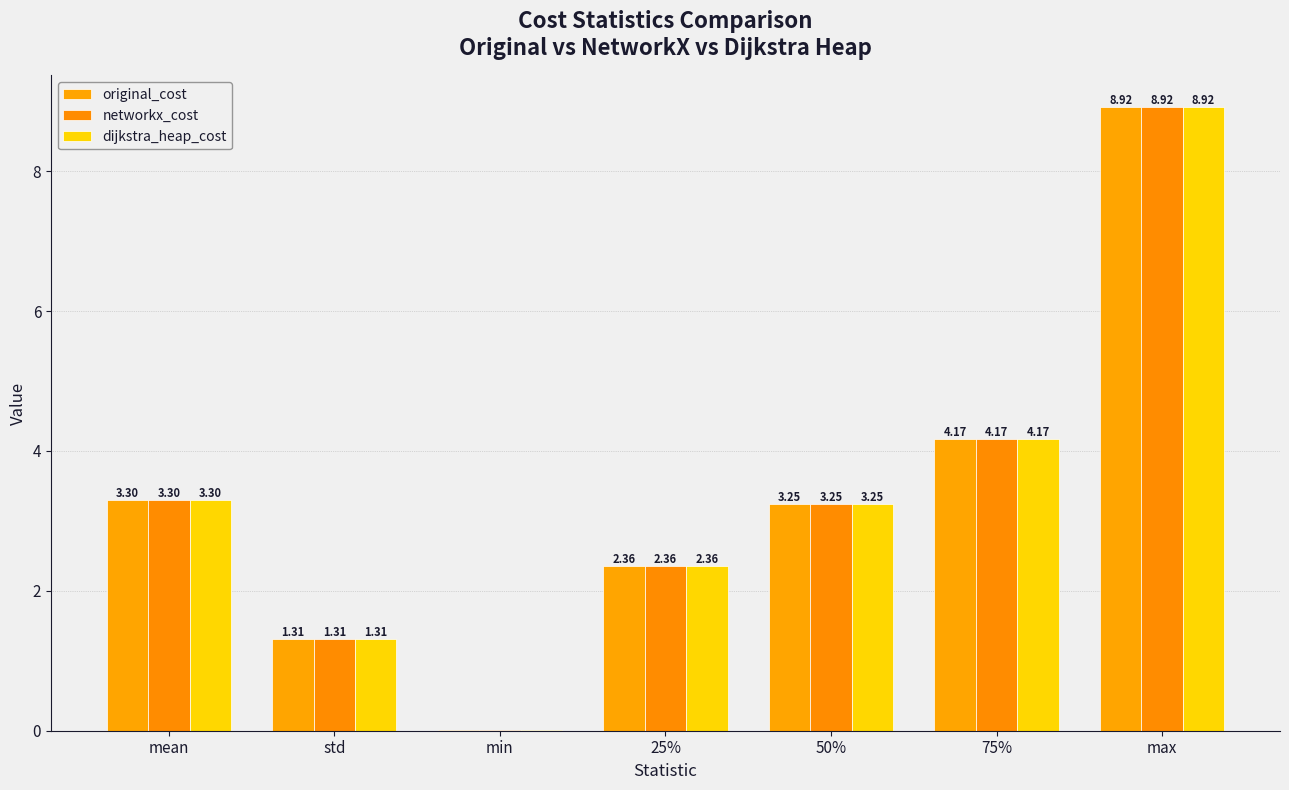

Are the bars grouped side by side (vs. stacked)?

Yes